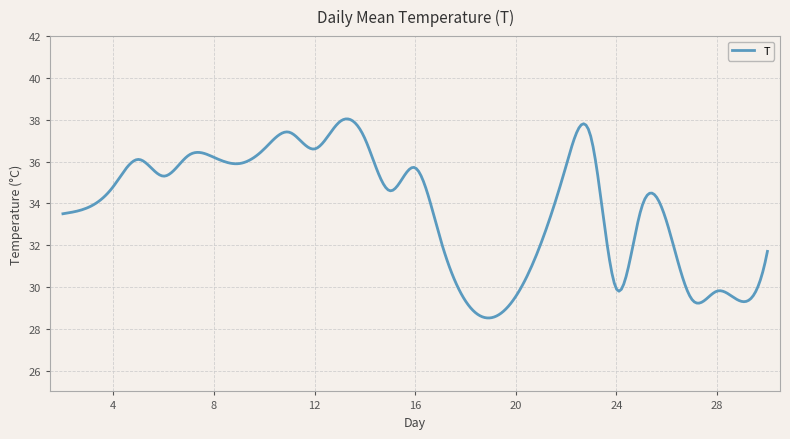

Is this an area chart (filled region under the line)?

No